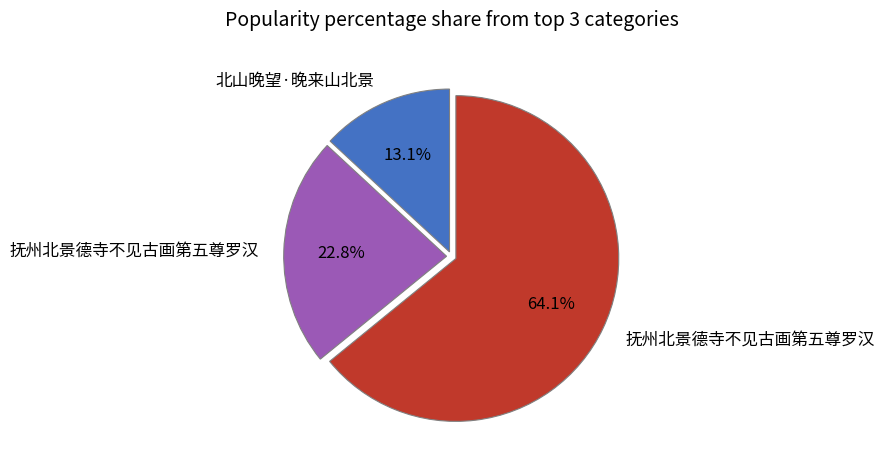

Does any single category account for the majority?

Yes